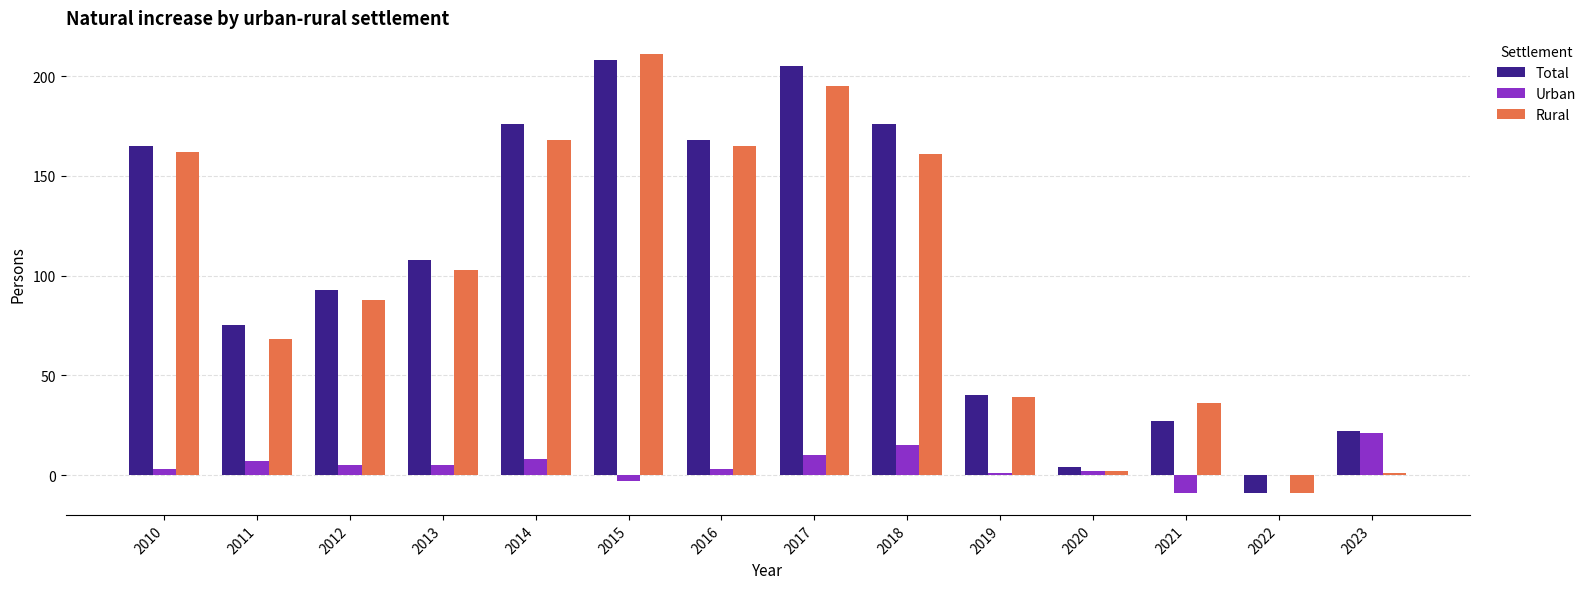

Reading left to right, what are all the values shown in this chart?

Total: 165	75	93	108	176	208	168	205	176	40	4	27	-9	22
Urban: 3	7	5	5	8	-3	3	10	15	1	2	-9	0	21
Rural: 162	68	88	103	168	211	165	195	161	39	2	36	-9	1